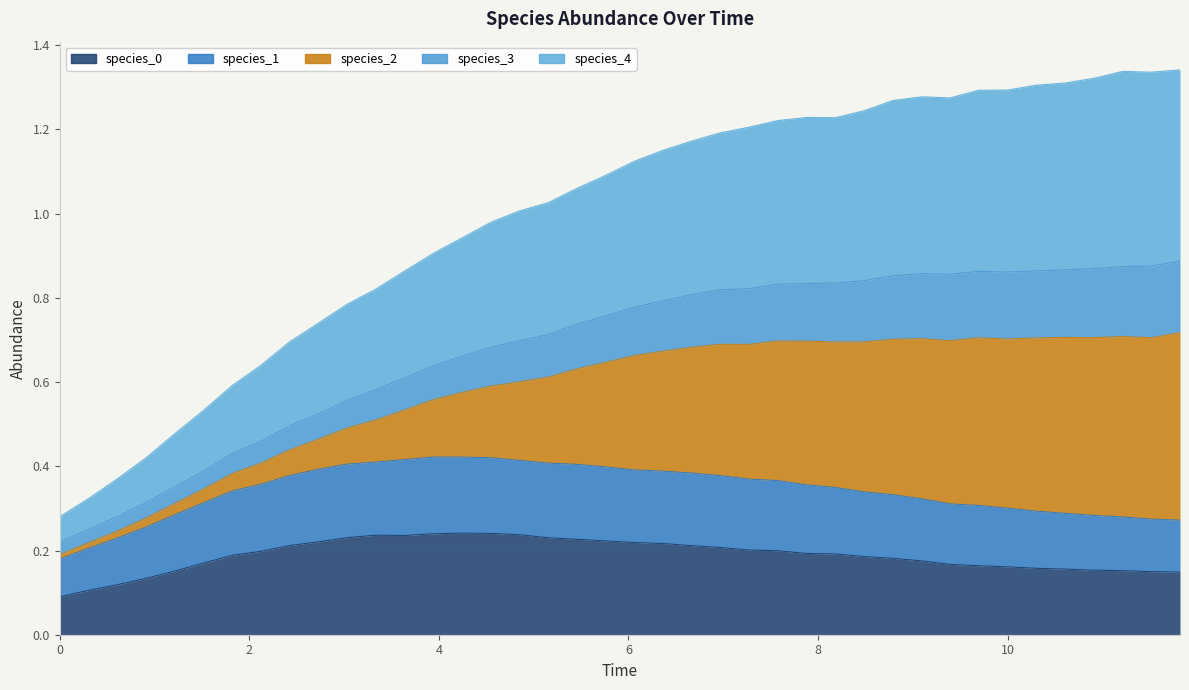

True or false: species_4 has more than 2 interior local peaks.

True